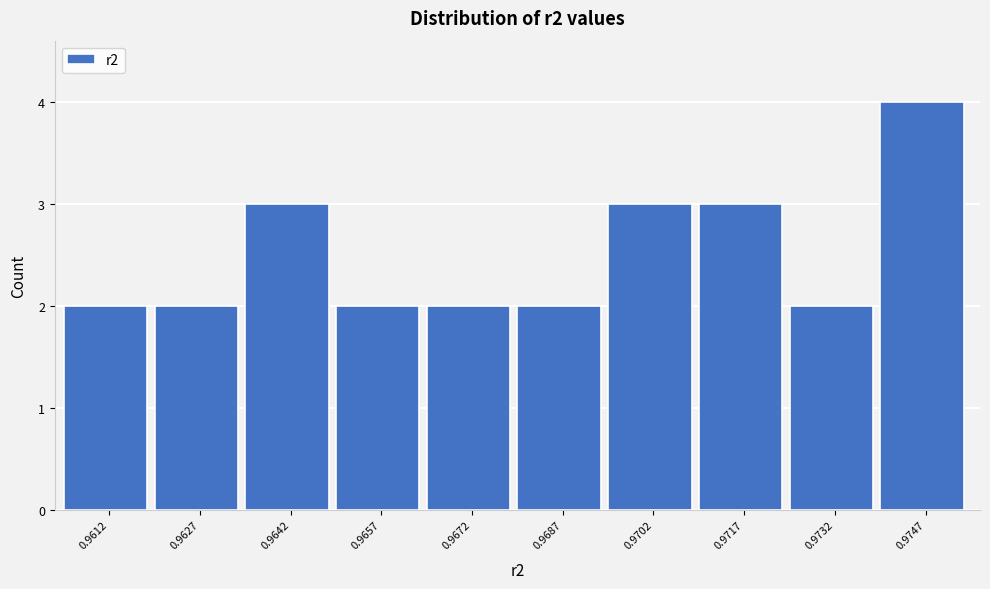

Reading left to right, transcribe all the data shown in this chart.

0.9612=2	0.9627=2	0.9642=3	0.9657=2	0.9672=2	0.9687=2	0.9702=3	0.9717=3	0.9732=2	0.9747=4